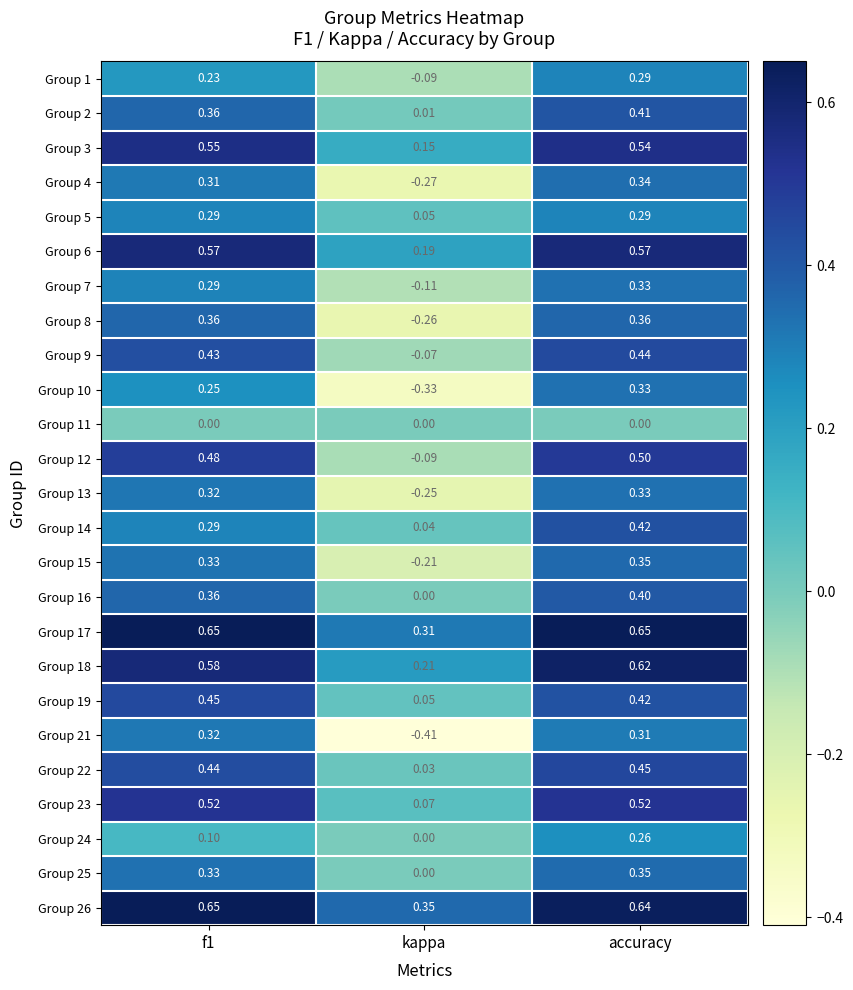

Where is Group 23 nearest to the value 0?

kappa